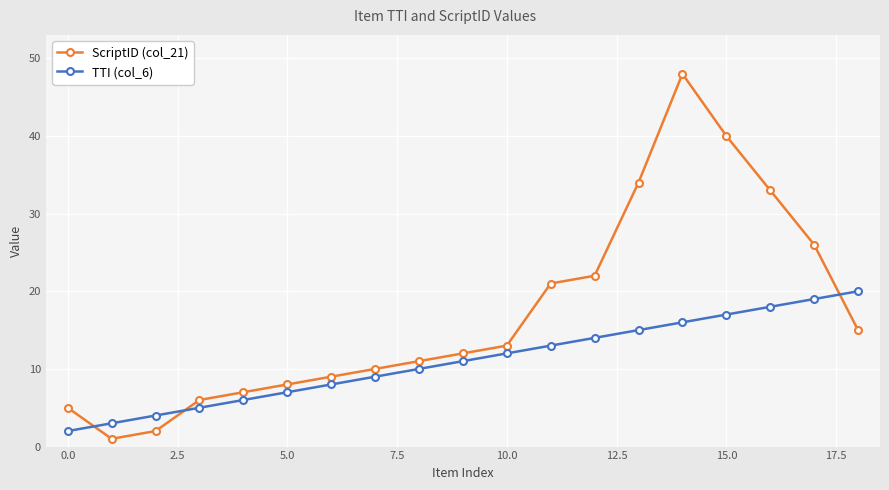

Does the chart have visible grid lines?

Yes